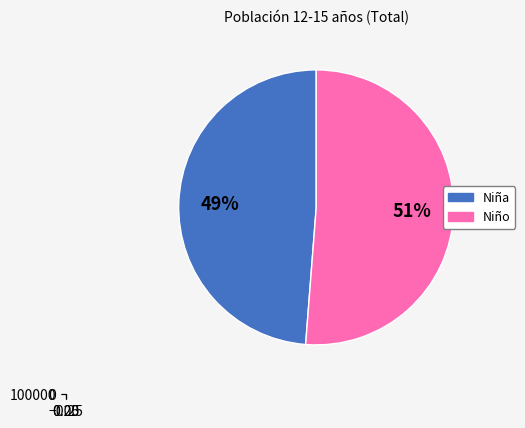

To the nearest percent, what is the difference between the largest and smallest slice percentages?

2%